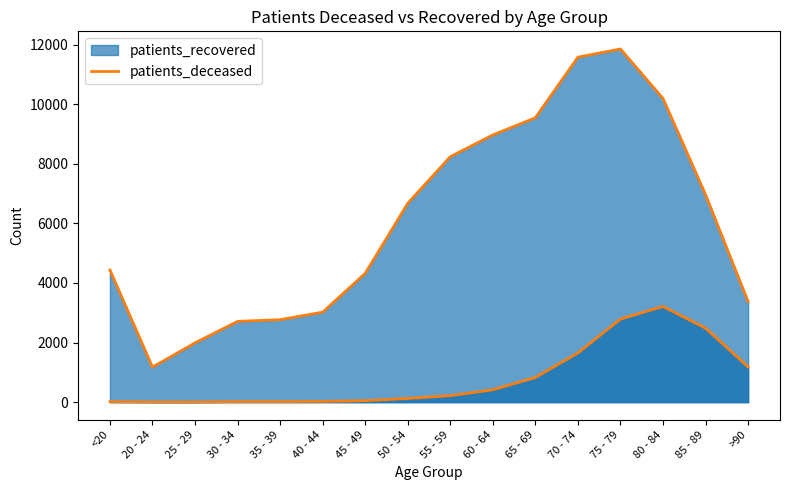

True or false: the data shows 91 at 55 - 59.

False